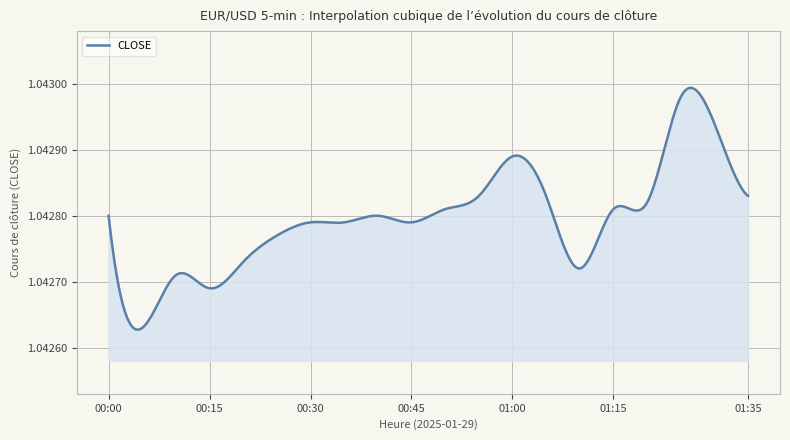

Count the values in the range 1 to 2.

400